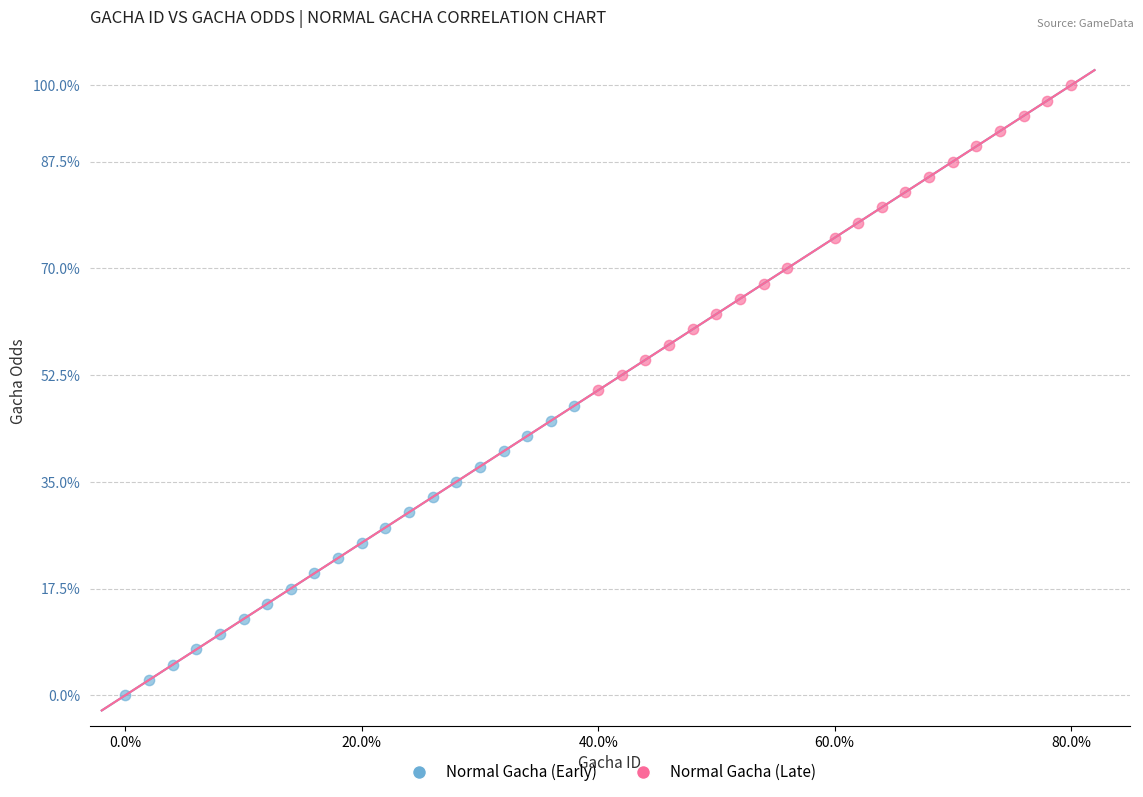

Which series has the widest spread of Y values?

Normal Gacha (Late)